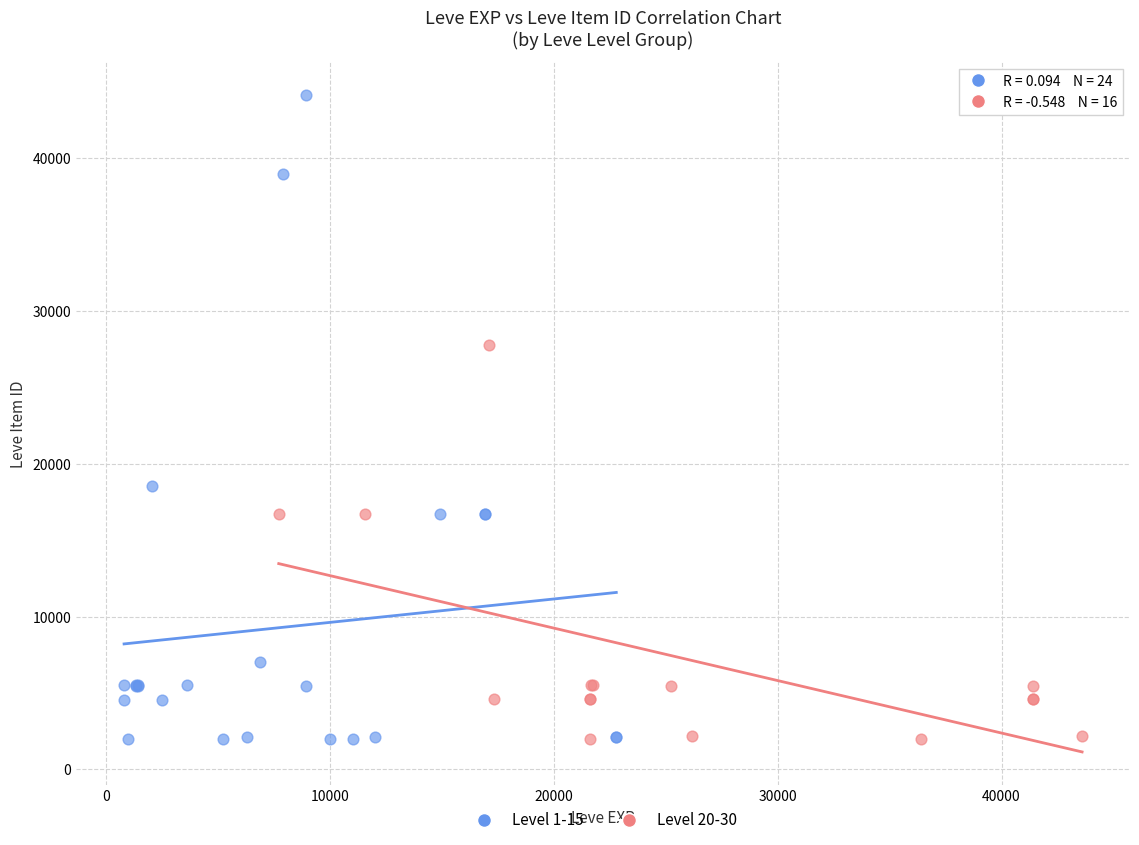

What are all the series names shown in the legend?

Level 1-15, Level 20-30